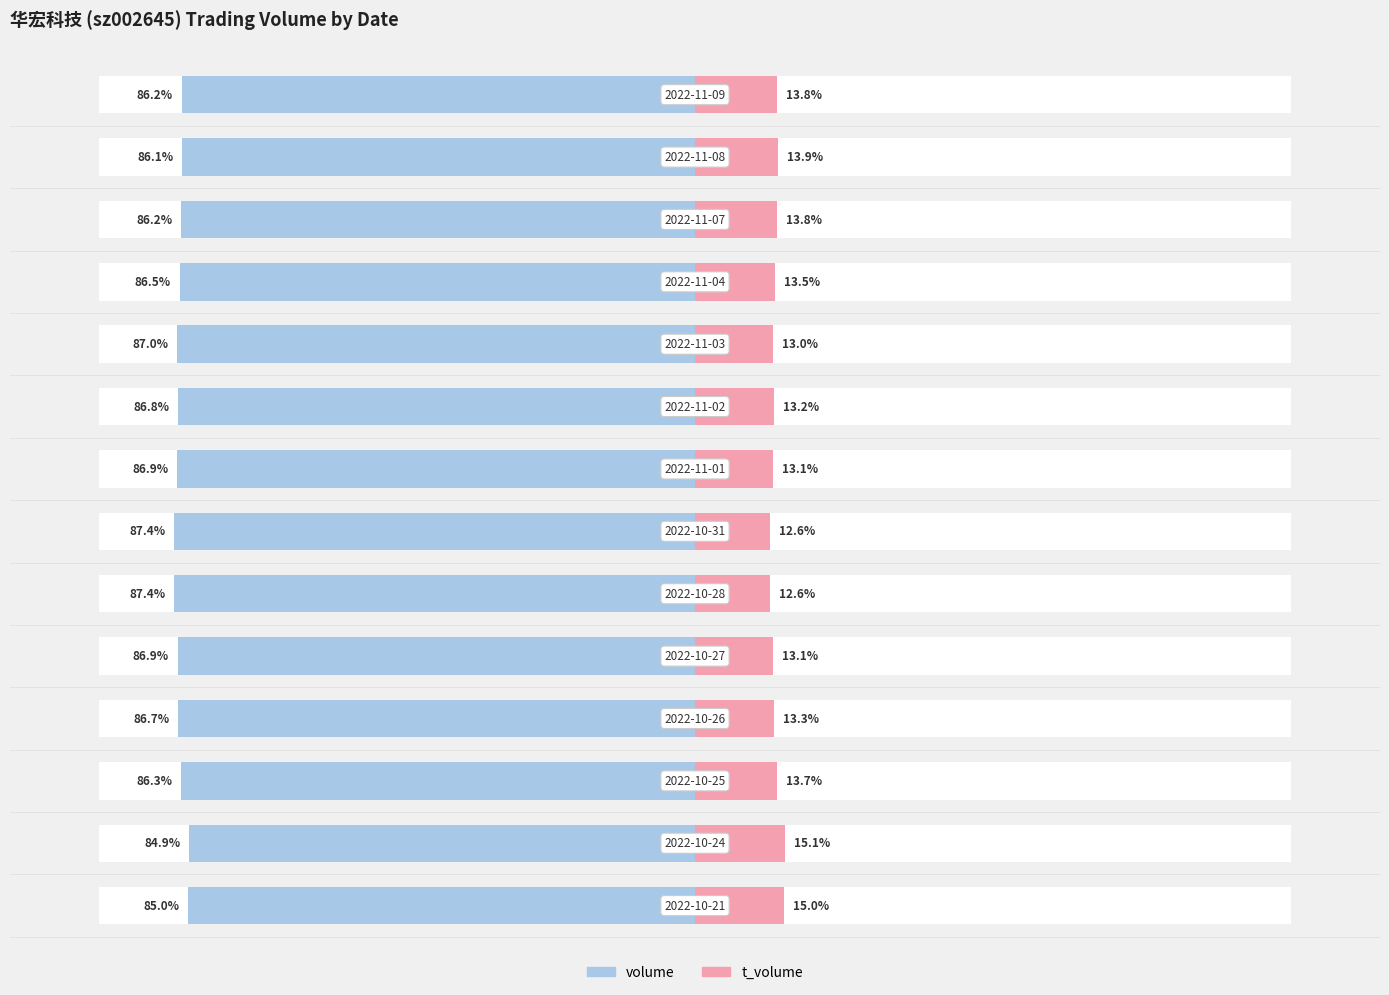

How many bars are there in each group?

2